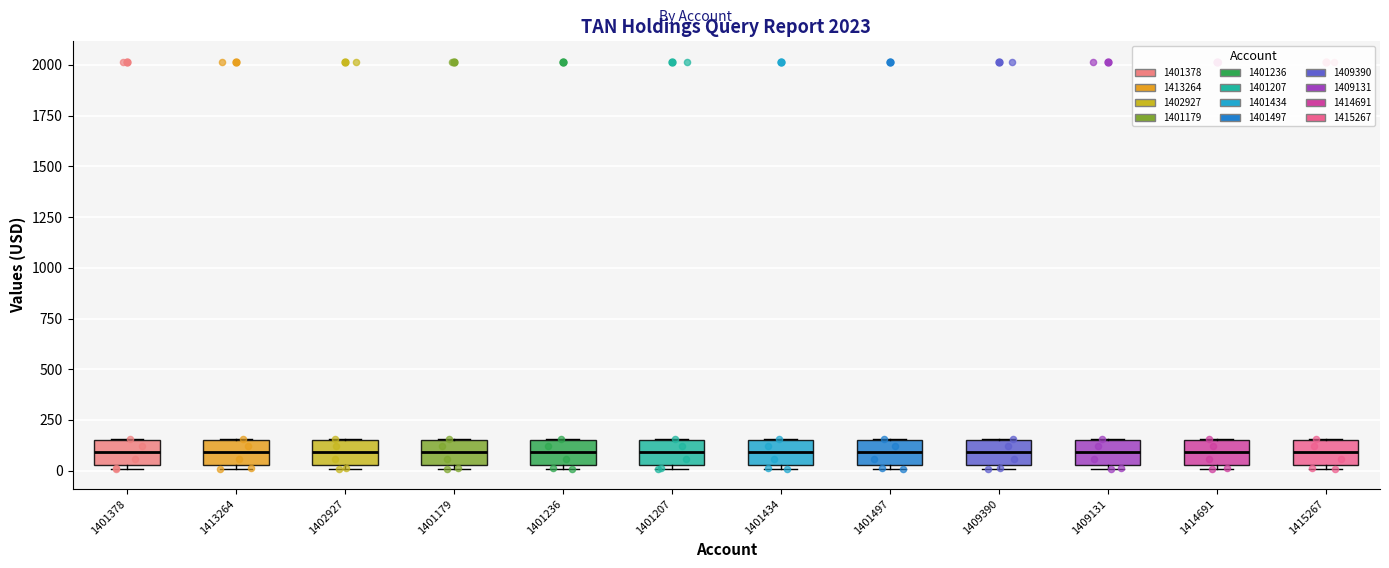

Reading left to right, read every box against the y-axis: the position of its median line, the range the box covers, and the ends of its whiskers. The values are not printed on the chart, so give them approximately, as read against the axis.

1401378: median 100, box 50 to 150, whiskers 0 to 150
1413264: median 100, box 50 to 150, whiskers 0 to 150
1402927: median 100, box 50 to 150, whiskers 0 to 150
1401179: median 100, box 50 to 150, whiskers 0 to 150
1401236: median 100, box 50 to 150, whiskers 0 to 150
1401207: median 100, box 50 to 150, whiskers 0 to 150
1401434: median 100, box 50 to 150, whiskers 0 to 150
1401497: median 100, box 50 to 150, whiskers 0 to 150
1409390: median 100, box 50 to 150, whiskers 0 to 150
1409131: median 100, box 50 to 150, whiskers 0 to 150
1414691: median 100, box 50 to 150, whiskers 0 to 150
1415267: median 100, box 50 to 150, whiskers 0 to 150